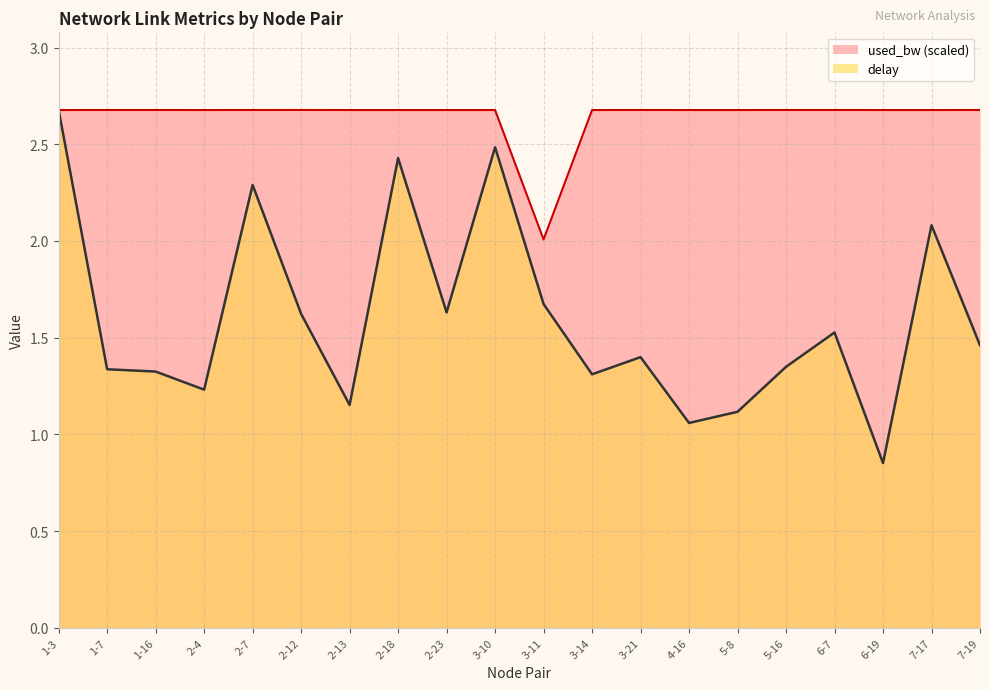

What is the difference between the maximum and minimum values in the used_bw series?

0.7